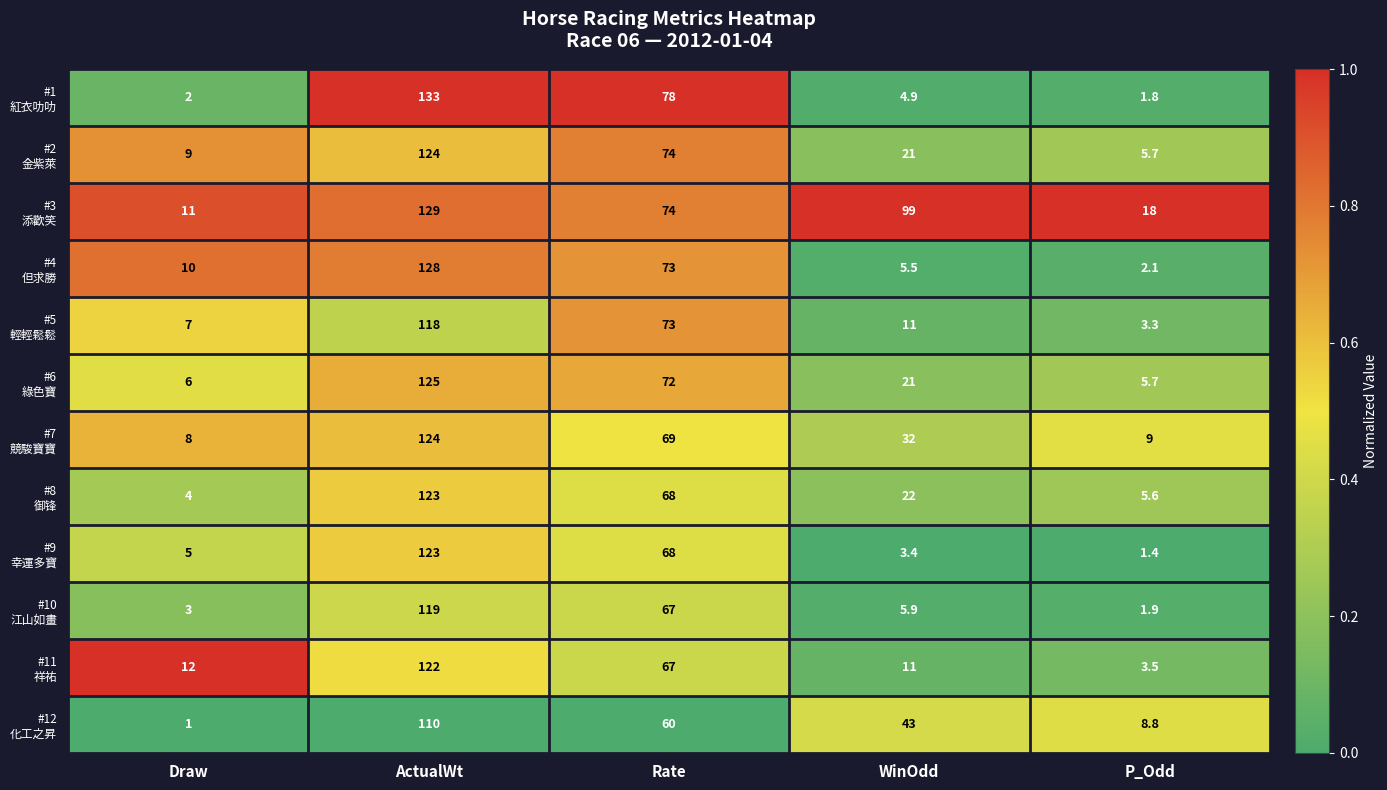

What is the spread (max minus min) of values at P_Odd?

16.6